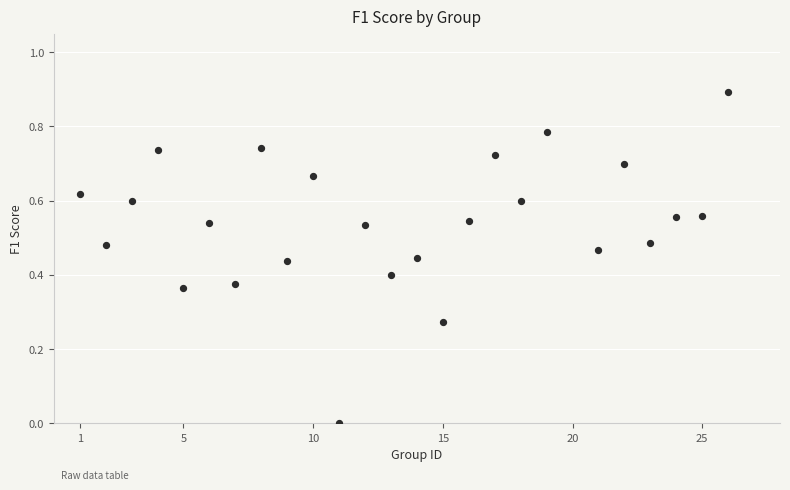

What is the range of X values (max minus min)?

25.0